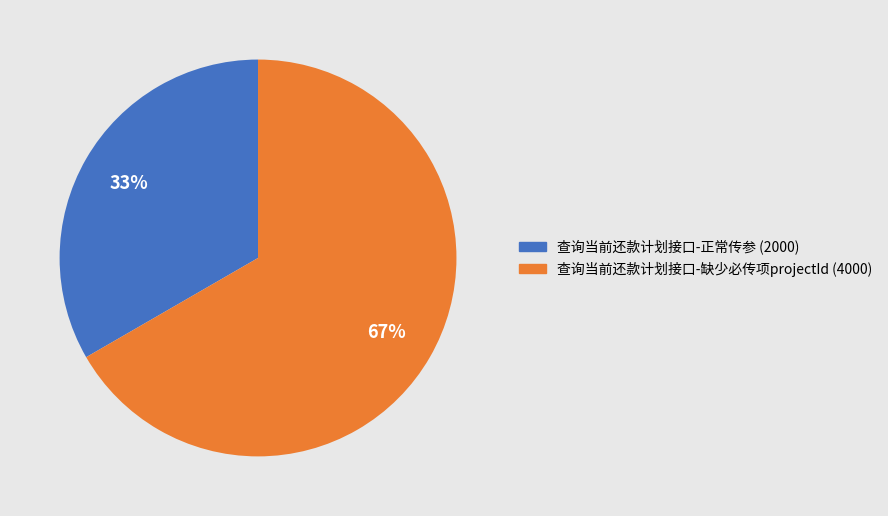

To the nearest percent, what percentage of the pie is 查询当前还款计划接口-缺少必传项projectId?

67%